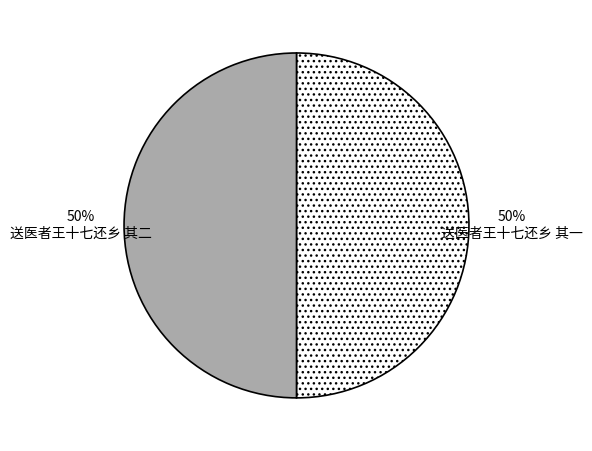

True or false: 送医者王十七还乡 其一 accounts for 35% of the total.

False